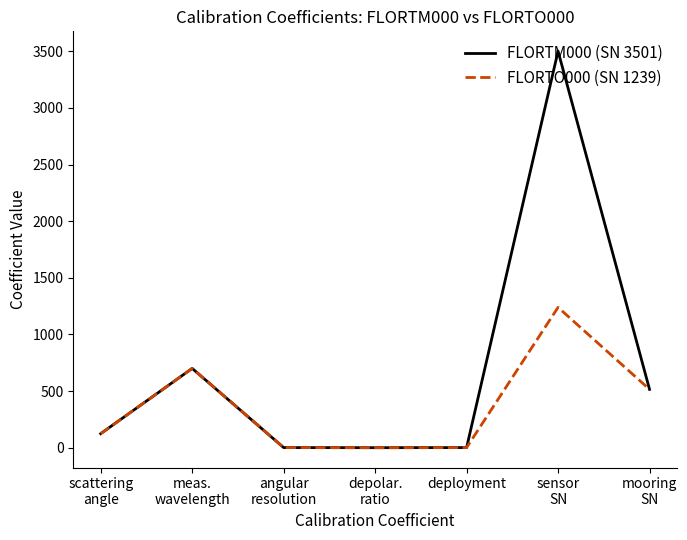

Which series has the largest range (max minus min)?

FLORTM000 (SN 3501)